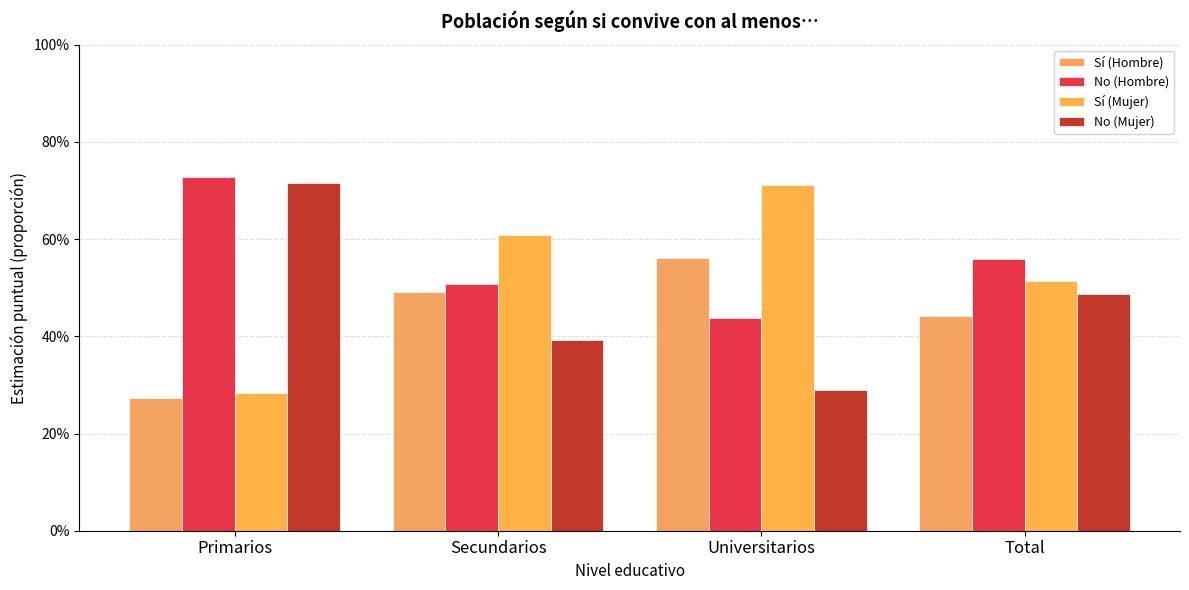

What position from the right is Primarios?

4